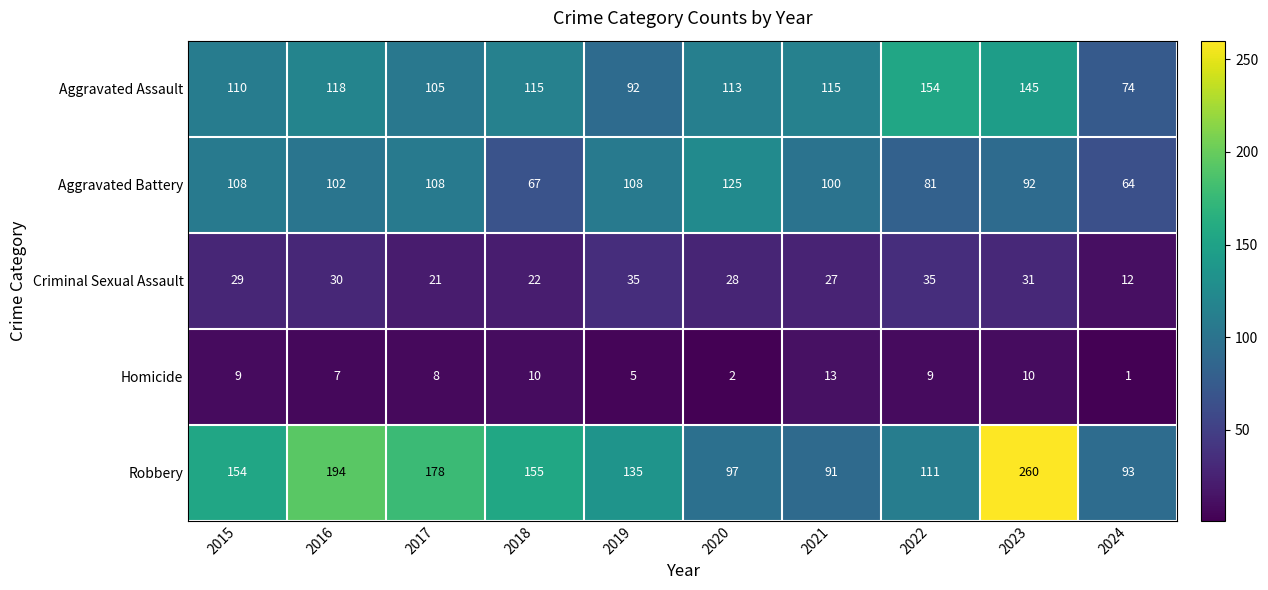

Is it true that Aggravated Assault equals 181 at 2017?

False